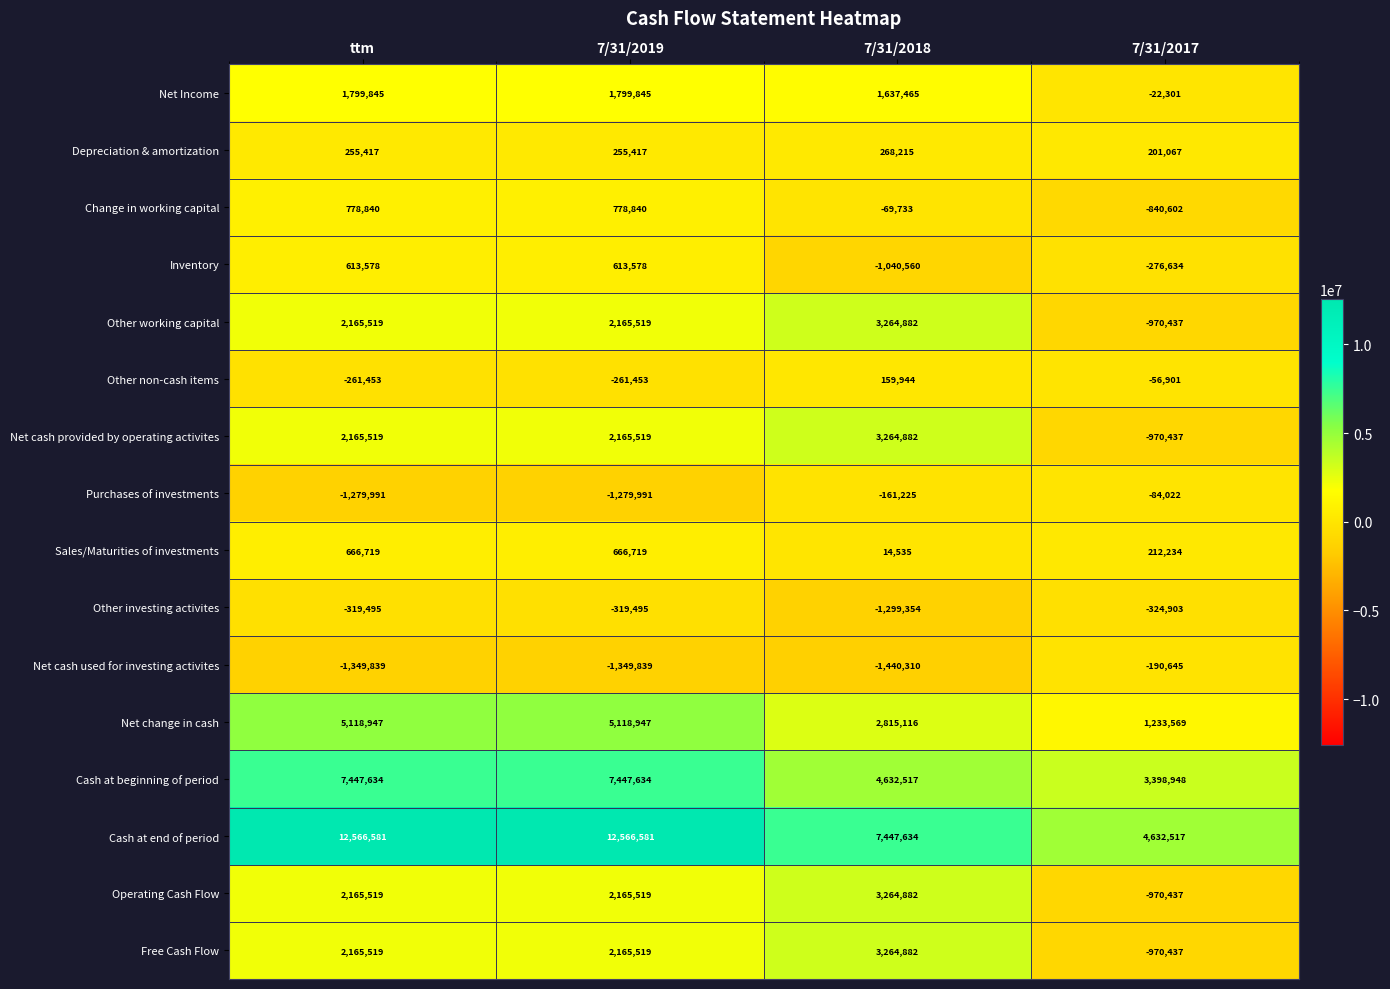

Which category has the lowest value across all series?

7/31/2018